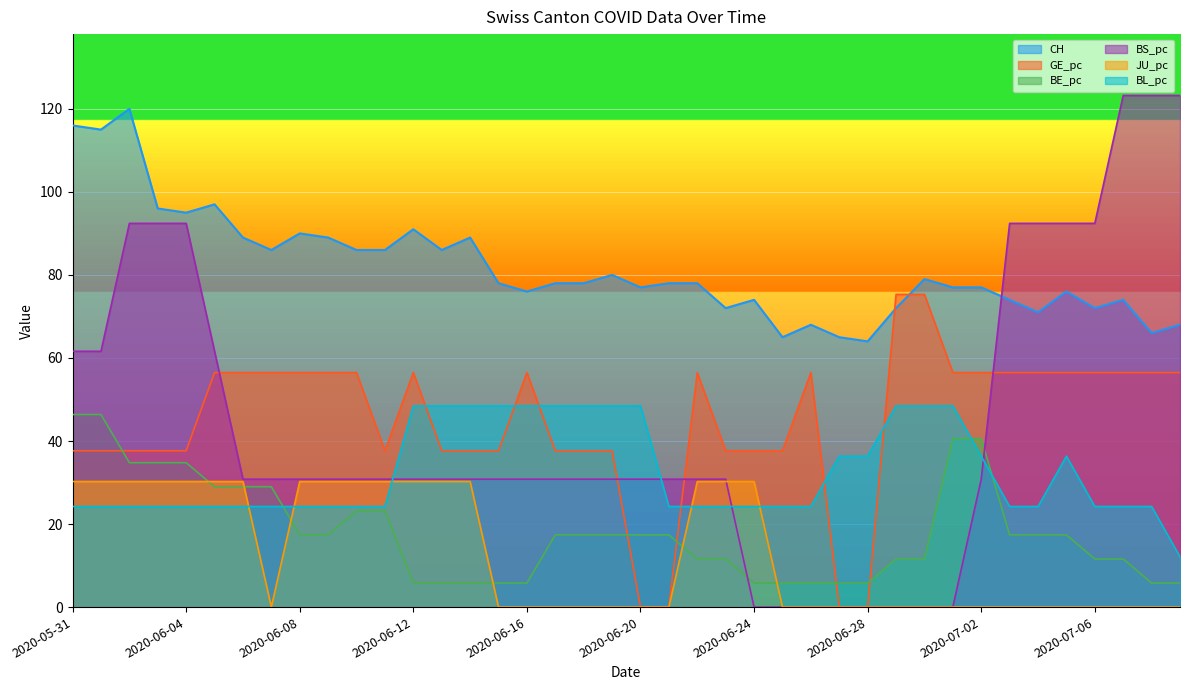

Reading right to left, what are all the values shown in this chart?

CH: 68.0	66.0	74.0	72.0	76.0	71.0	74.0	77.0	77.0	79.0	72.0	64.0	65.0	68.0	65.0	74.0	72.0	78.0	78.0	77.0	80.0	78.0	78.0	76.0	78.0	89.0	86.0	91.0	86.0	86.0	89.0	90.0	86.0	89.0	97.0	95.0	96.0	120.0	115.0	116.0
GE_pc: 56.5	56.5	56.5	56.5	56.5	56.5	56.5	56.5	56.5	75.3	75.3	0.0	0.0	56.5	37.7	37.7	37.7	56.5	0.0	0.0	37.7	37.7	37.7	56.5	37.7	37.7	37.7	56.5	37.7	56.5	56.5	56.5	56.5	56.5	56.5	37.7	37.7	37.7	37.7	37.7
BE_pc: 5.8	5.8	11.6	11.6	17.4	17.4	17.4	40.6	40.6	11.6	11.6	5.8	5.8	5.8	5.8	5.8	11.6	11.6	17.4	17.4	17.4	17.4	17.4	5.8	5.8	5.8	5.8	5.8	23.2	23.2	17.4	17.4	29.0	29.0	29.0	34.8	34.8	34.8	46.4	46.4
BS_pc: 123.2	123.2	123.2	92.4	92.4	92.4	92.4	30.8	0.0	0.0	0.0	0.0	0.0	0.0	0.0	0.0	30.8	30.8	30.8	30.8	30.8	30.8	30.8	30.8	30.8	30.8	30.8	30.8	30.8	30.8	30.8	30.8	30.8	30.8	61.6	92.4	92.4	92.4	61.6	61.6
JU_pc: 0.0	0.0	0.0	0.0	0.0	0.0	0.0	0.0	0.0	0.0	0.0	0.0	0.0	0.0	0.0	30.2	30.2	30.2	0.0	0.0	0.0	0.0	0.0	0.0	0.0	30.2	30.2	30.2	30.2	30.2	30.2	30.2	0.0	30.2	30.2	30.2	30.2	30.2	30.2	30.2
BL_pc: 12.1	24.2	24.2	24.2	36.3	24.2	24.2	36.3	48.5	48.5	48.5	36.3	36.3	24.2	24.2	24.2	24.2	24.2	24.2	48.5	48.5	48.5	48.5	48.5	48.5	48.5	48.5	48.5	24.2	24.2	24.2	24.2	24.2	24.2	24.2	24.2	24.2	24.2	24.2	24.2